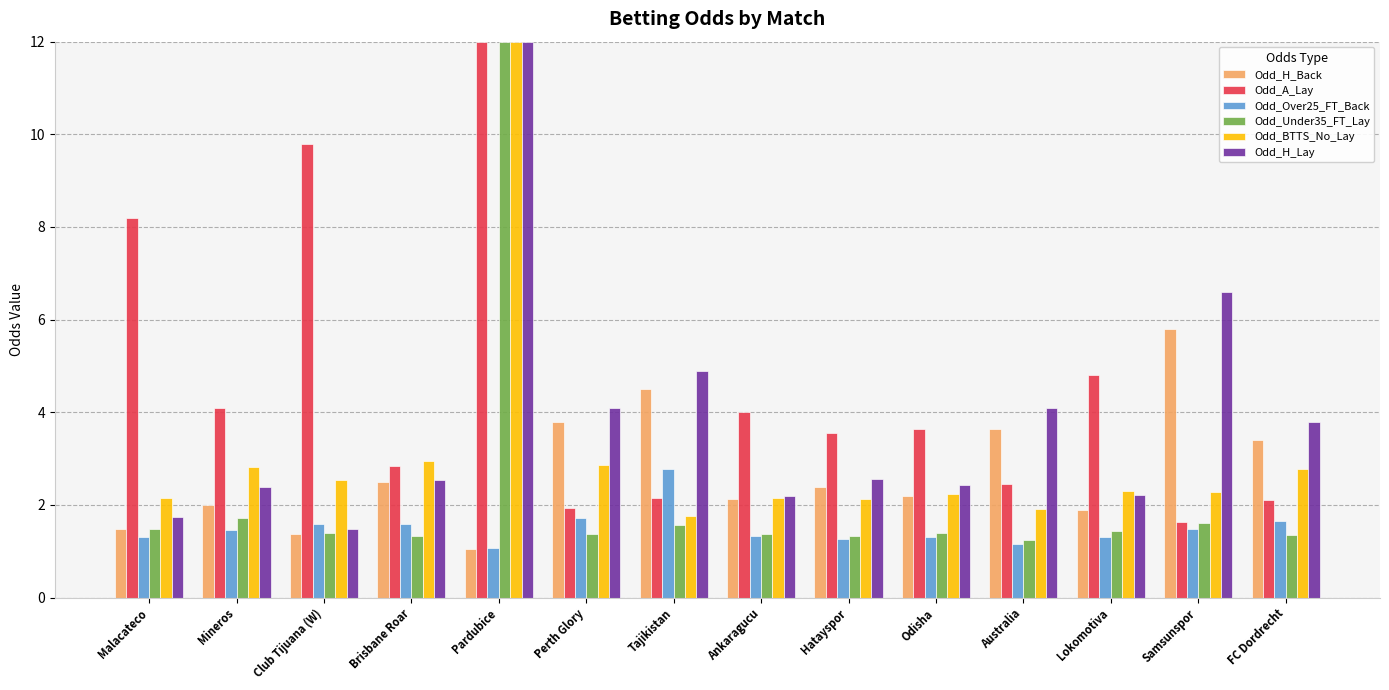

Which series has the largest range (max minus min)?

Odd_Under35_FT_Lay